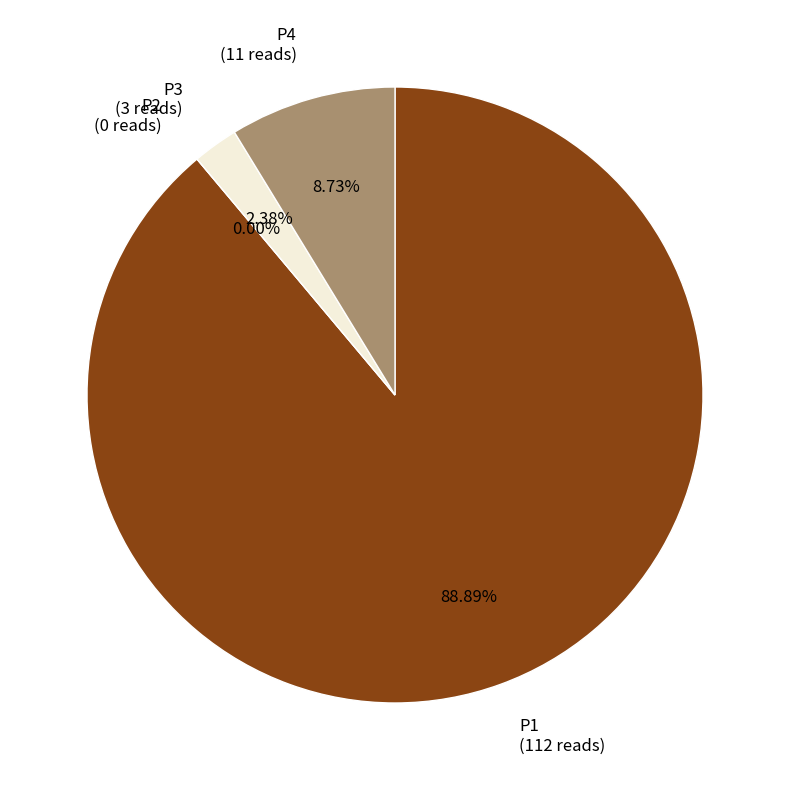

What is the largest slice in the pie chart?

P1